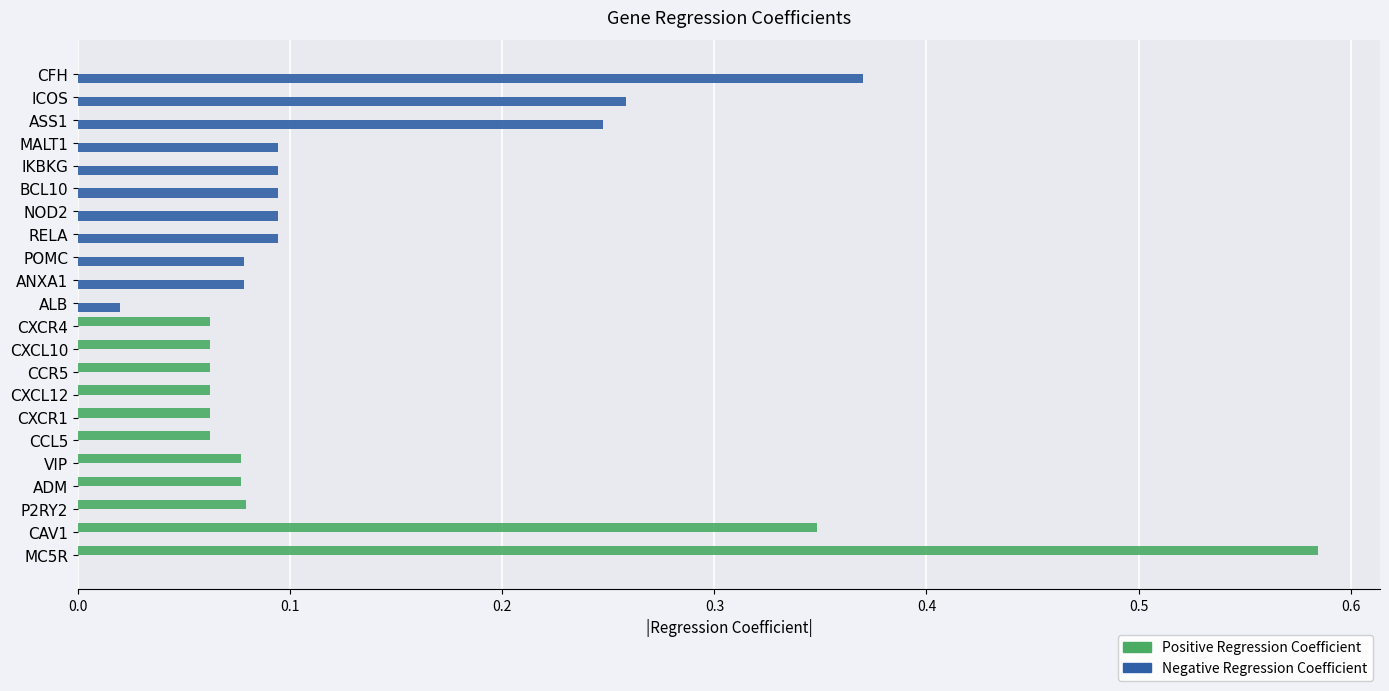

The value of Positive Regression Coefficient at CXCL10 is 0.0. True or false?

False